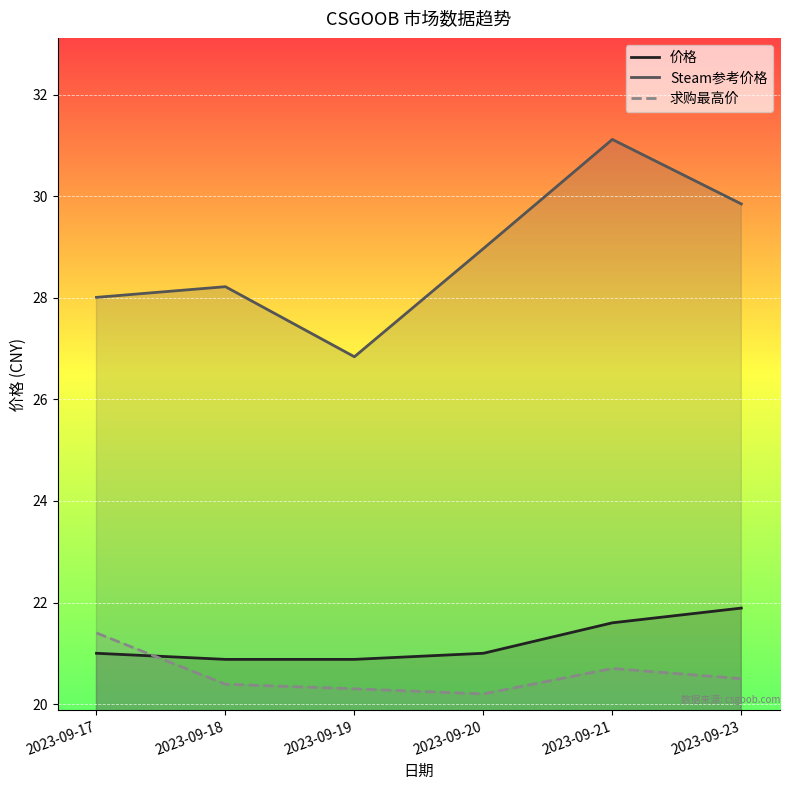

Rank the series by their maximum value, from highest to lowest.

Steam参考价格, 价格, 求购最高价